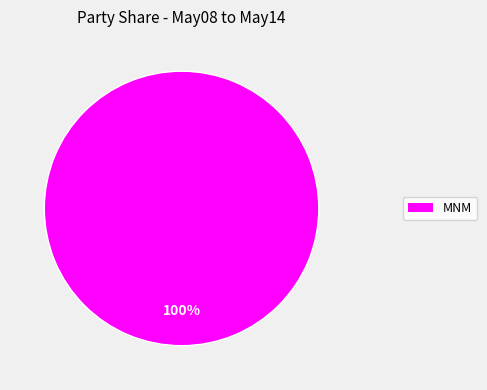

How many segments does this pie chart have?

1